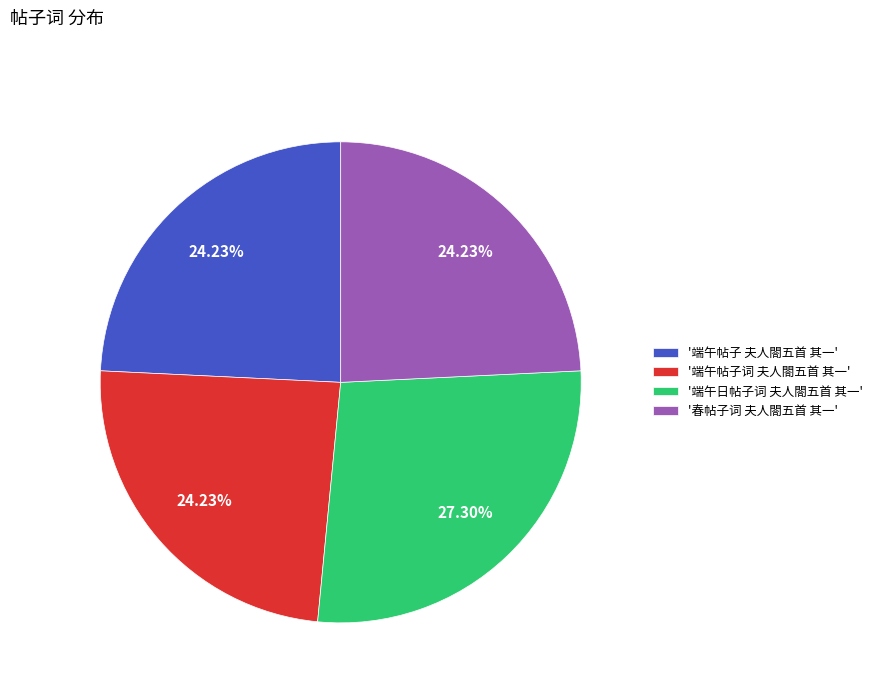

Which category has the biggest portion of the pie?

'端午日帖子词 夫人閤五首 其一'